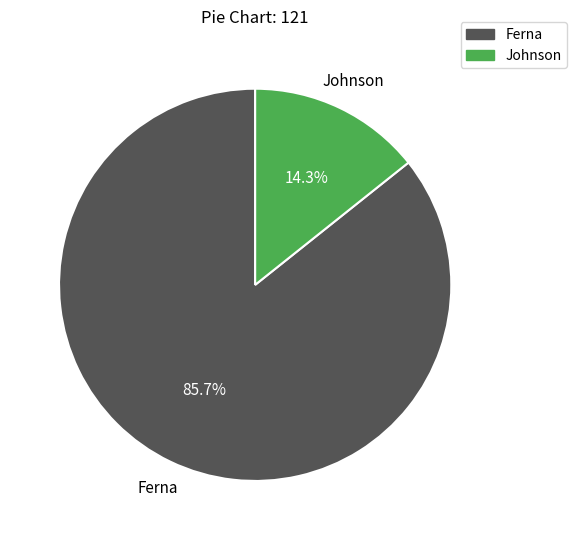

Is Johnson the majority of the pie?

No